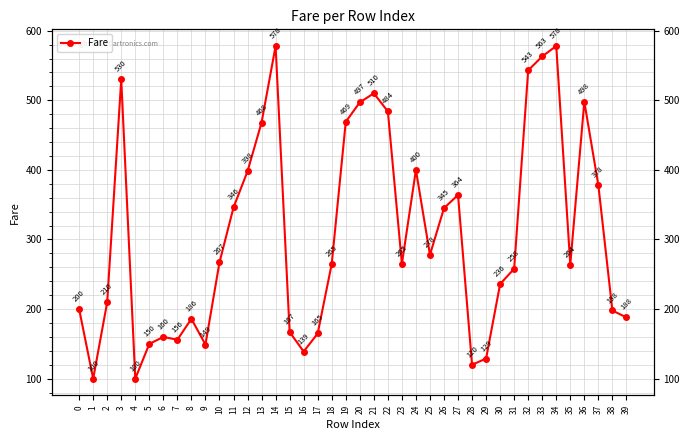

Count the number of categories in the chart.

40